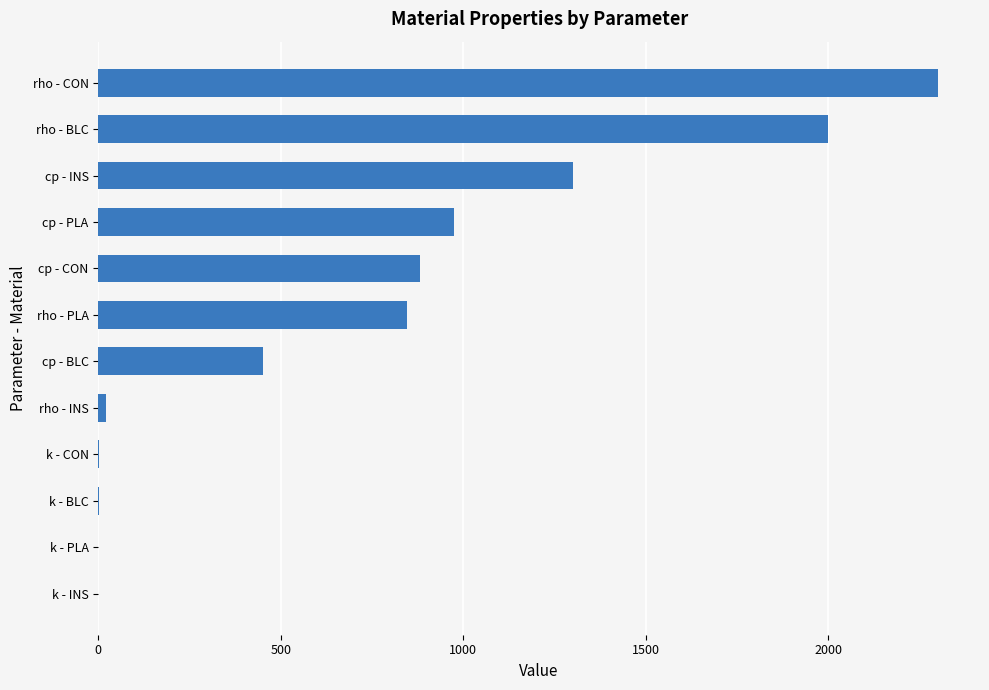

Which label corresponds to the largest value in the chart?

rho - CON